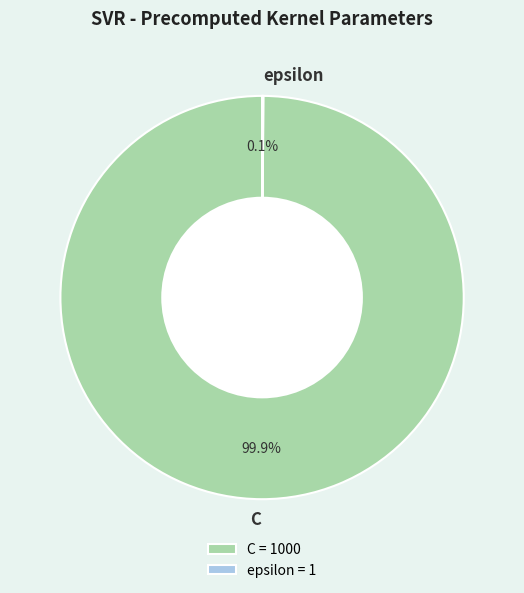

Is there a majority slice in this chart?

Yes